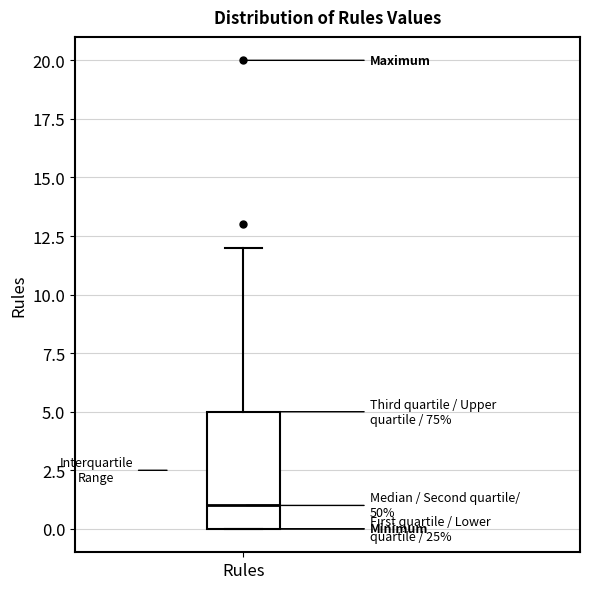

Transcribe this box plot: give where the median line is, the range the box spans, and where the two whiskers end, as read against the y-axis. The values are not printed on the chart, so give them approximately, as read against the axis.

median 1, box 0 to 5, whiskers 0 to 12